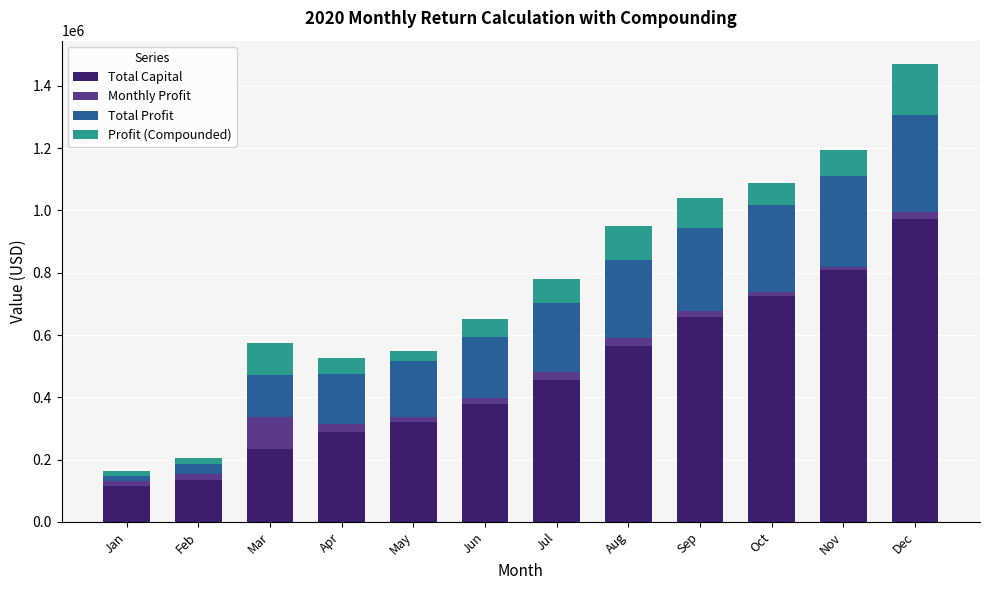

At which category is the sum across all series the highest?

Dec